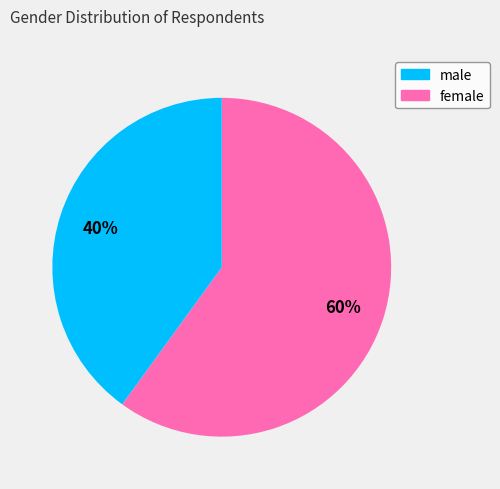

Which category has the smallest portion of the pie?

female